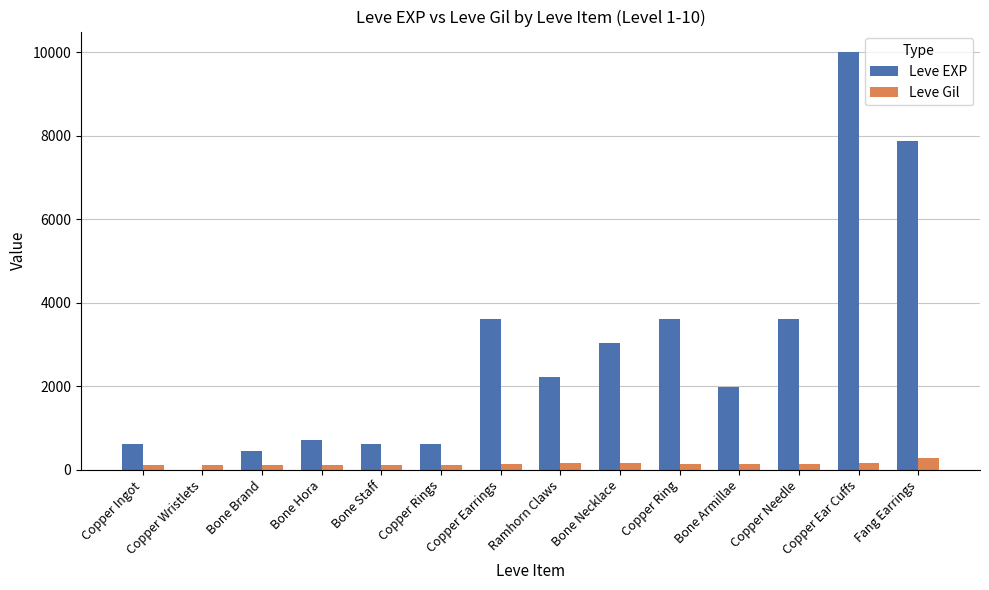

The value of Leve EXP at Bone Staff is 630. True or false?

True